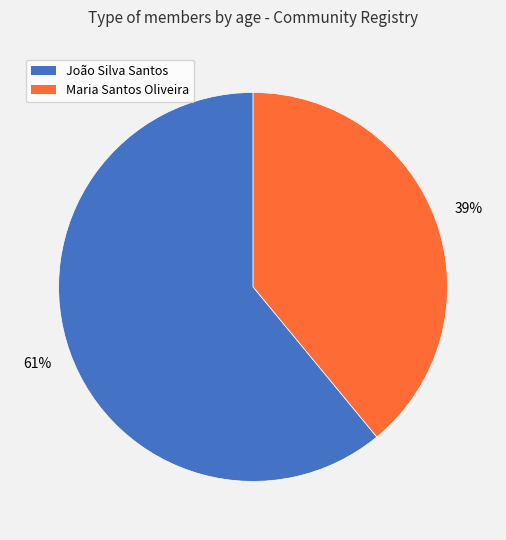

To the nearest percent, what is the difference between the Maria Santos Oliveira and João Silva Santos slice percentages?

22%